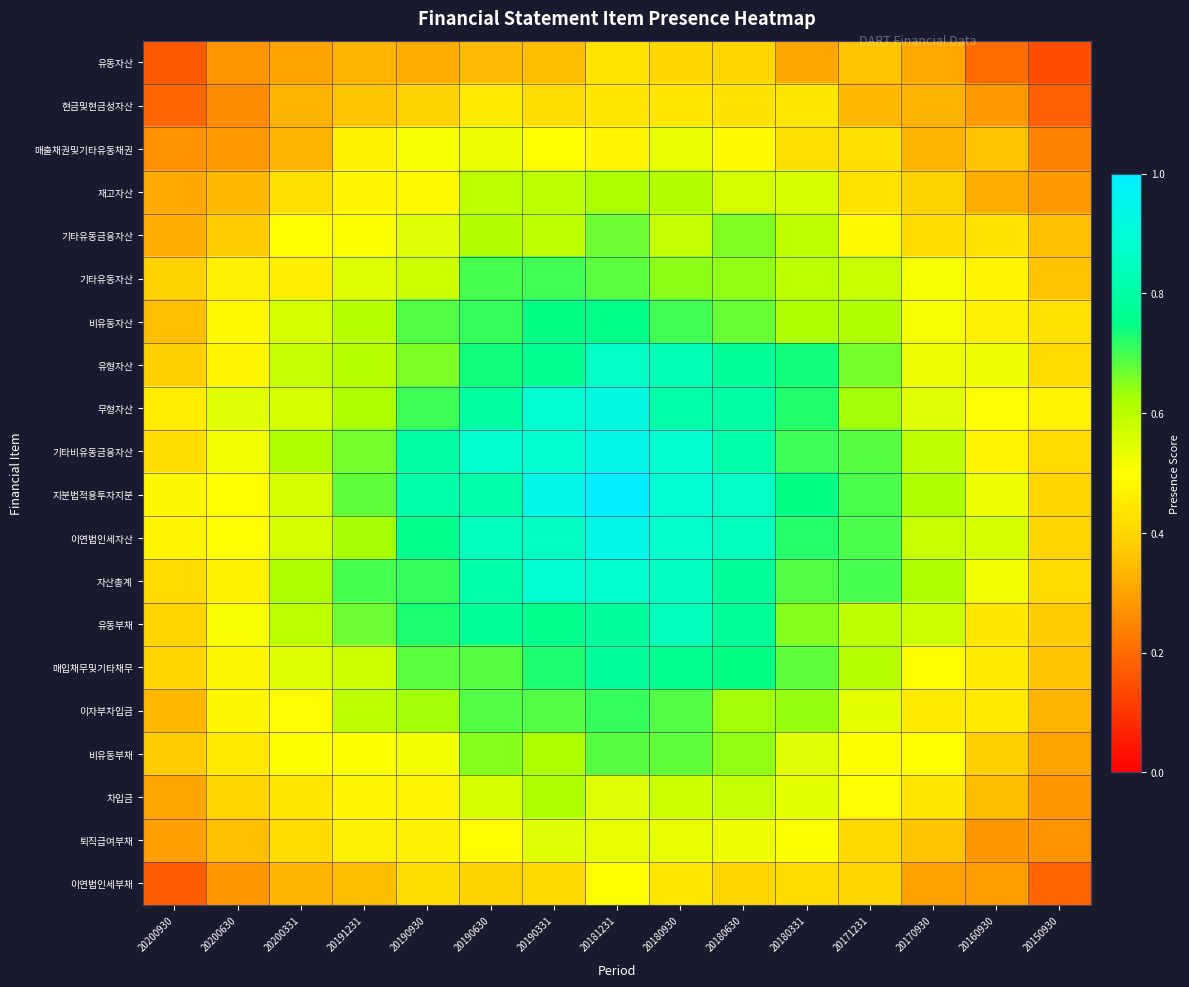

At how many categories does at least one series exceed 0?

15